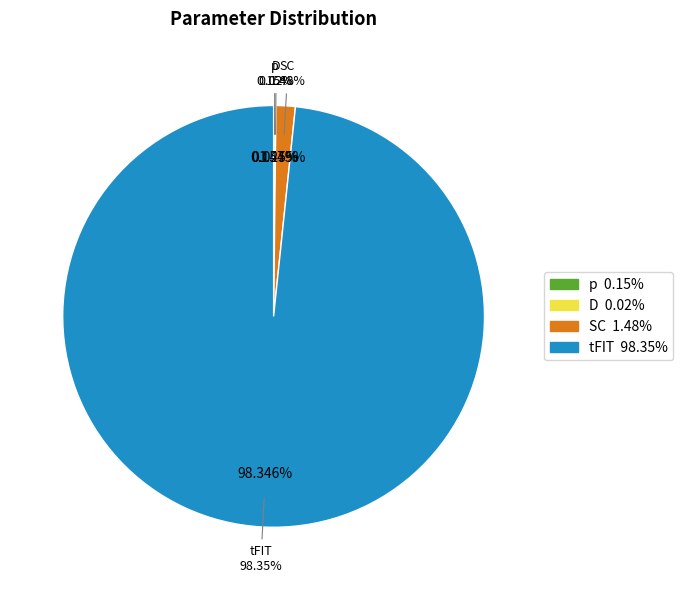

What portion of the pie excludes SC?

98.5%